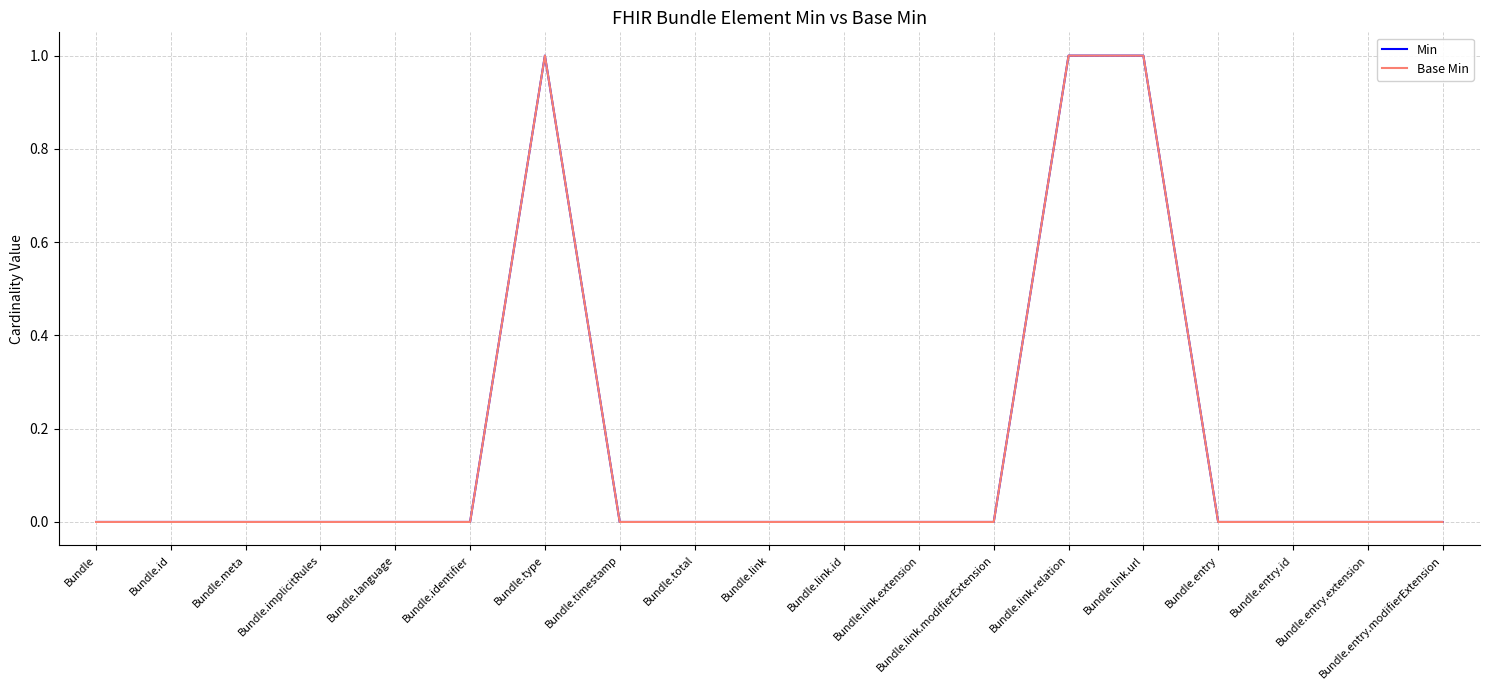

The value of Min at Bundle.implicitRules is -1. True or false?

False